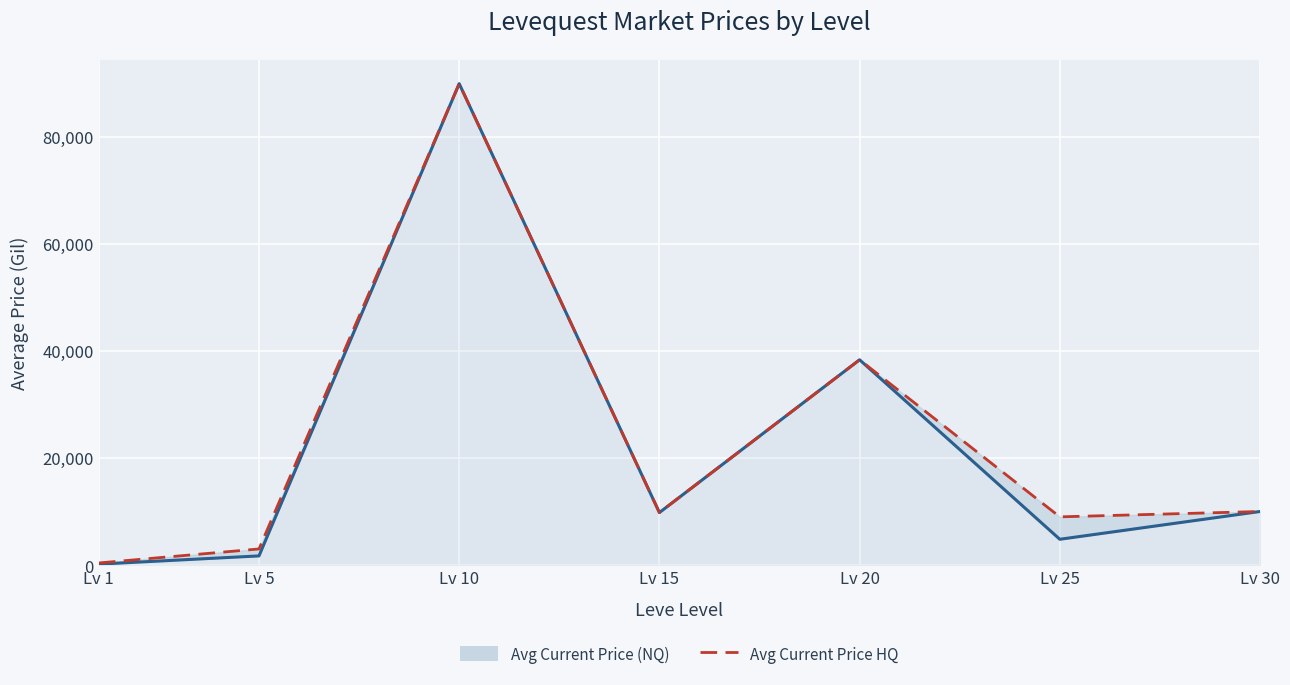

What is the value of the Avg Current Price HQ point at the 2nd from the left?

3006.0